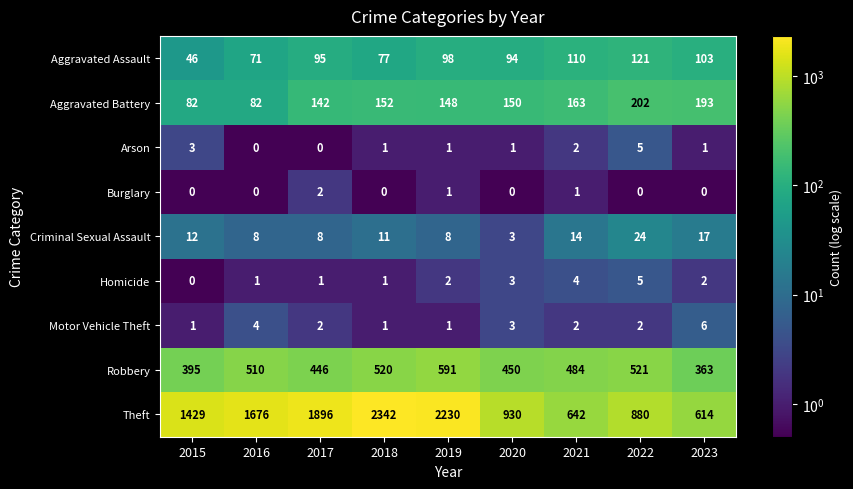

What value does the Criminal Sexual Assault series have at 2019?

8